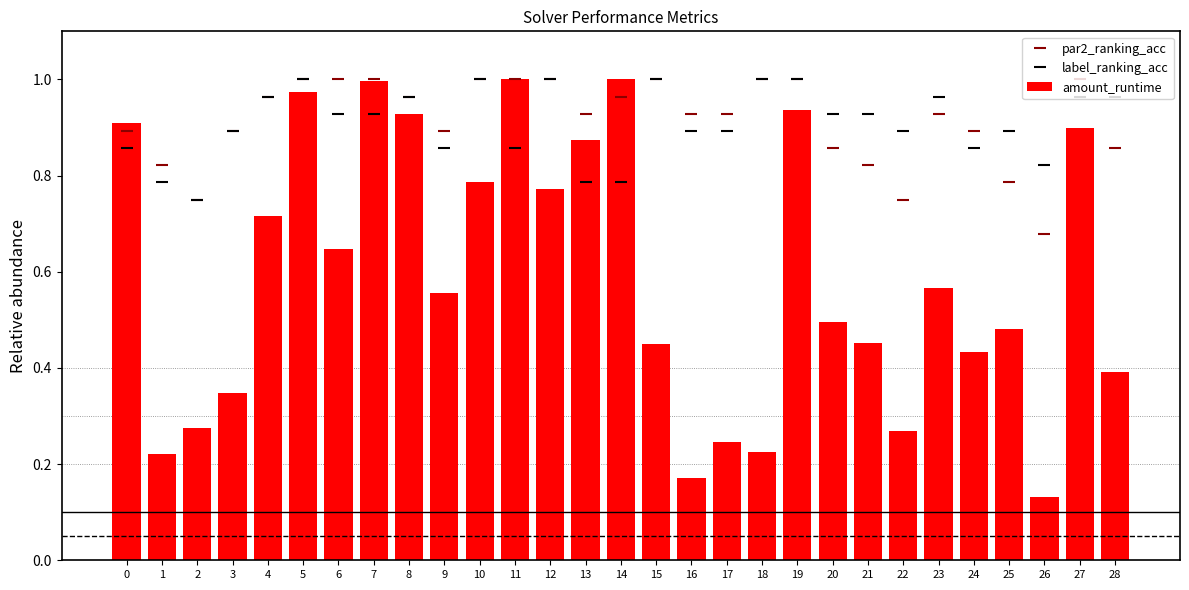

What is the value of the amount_runtime bar at the 9th from the left?

0.9